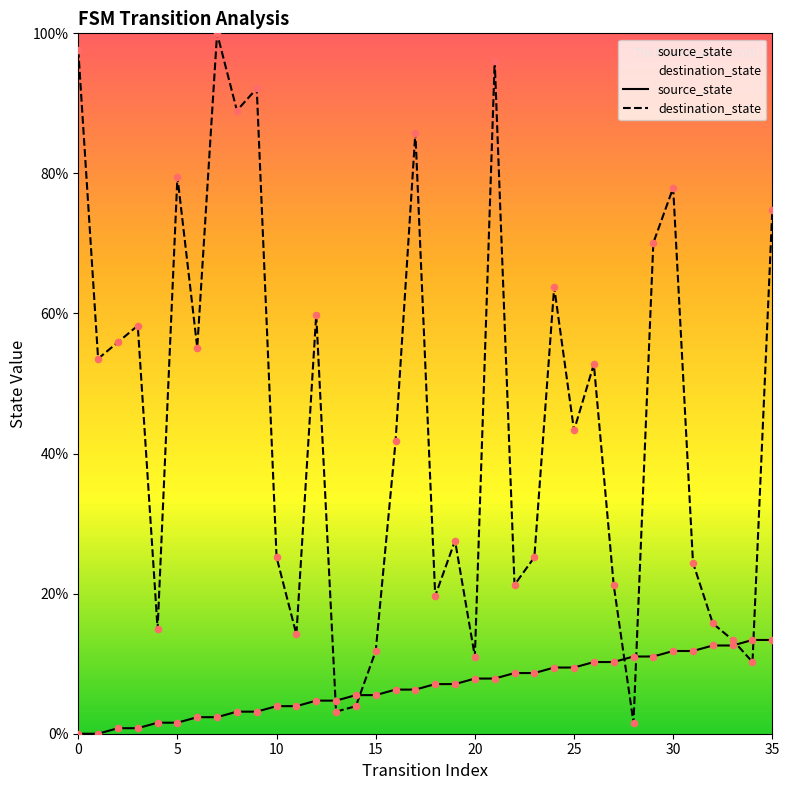

Which series has the widest spread of Y values?

destination_state